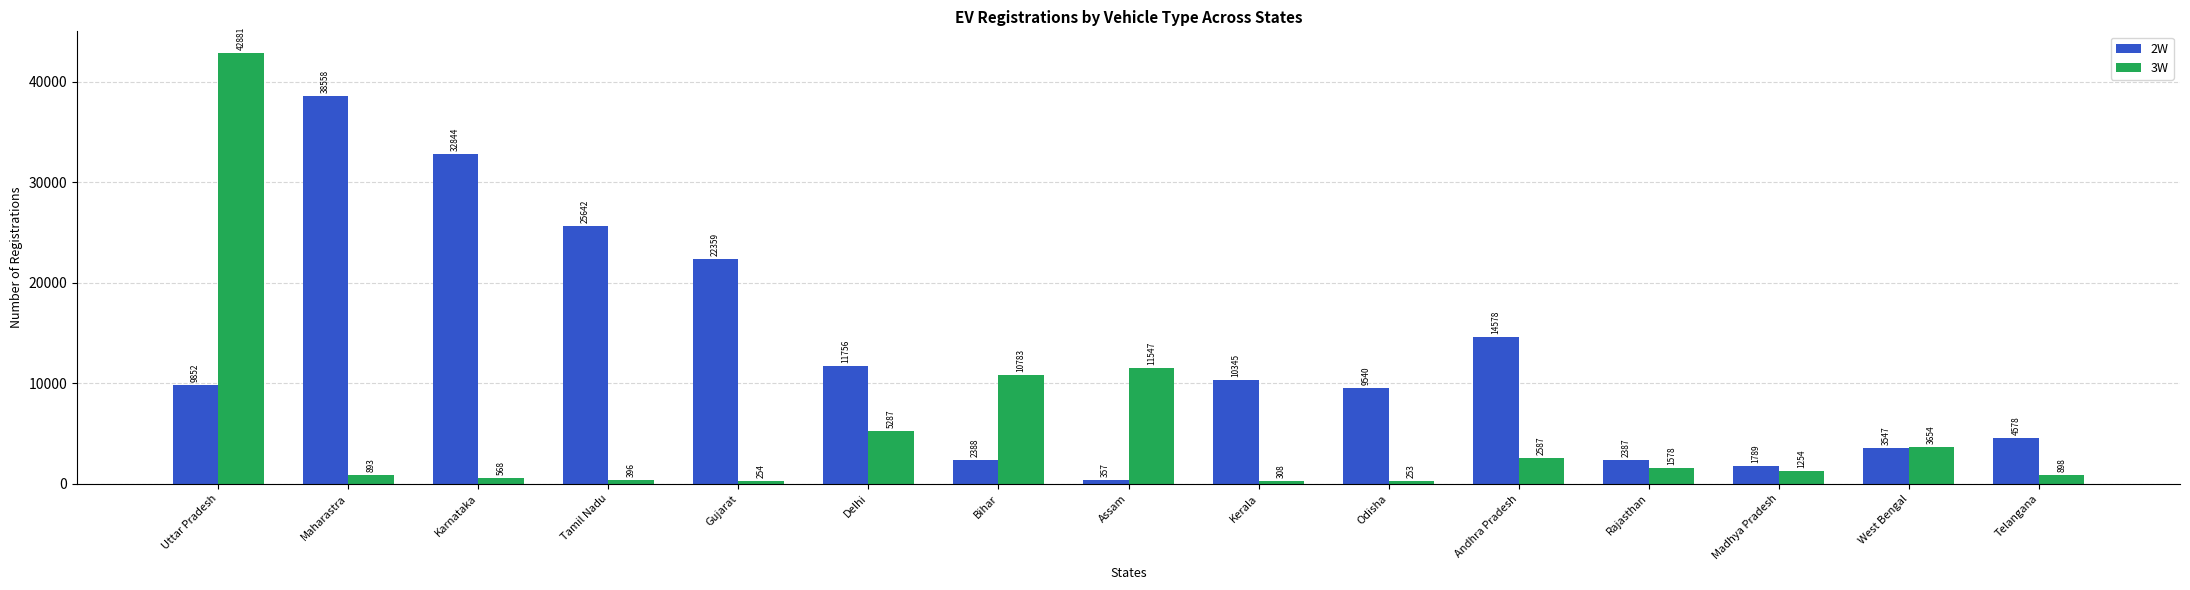

At Uttar Pradesh, list the series in order from smallest to largest.

2W, 3W